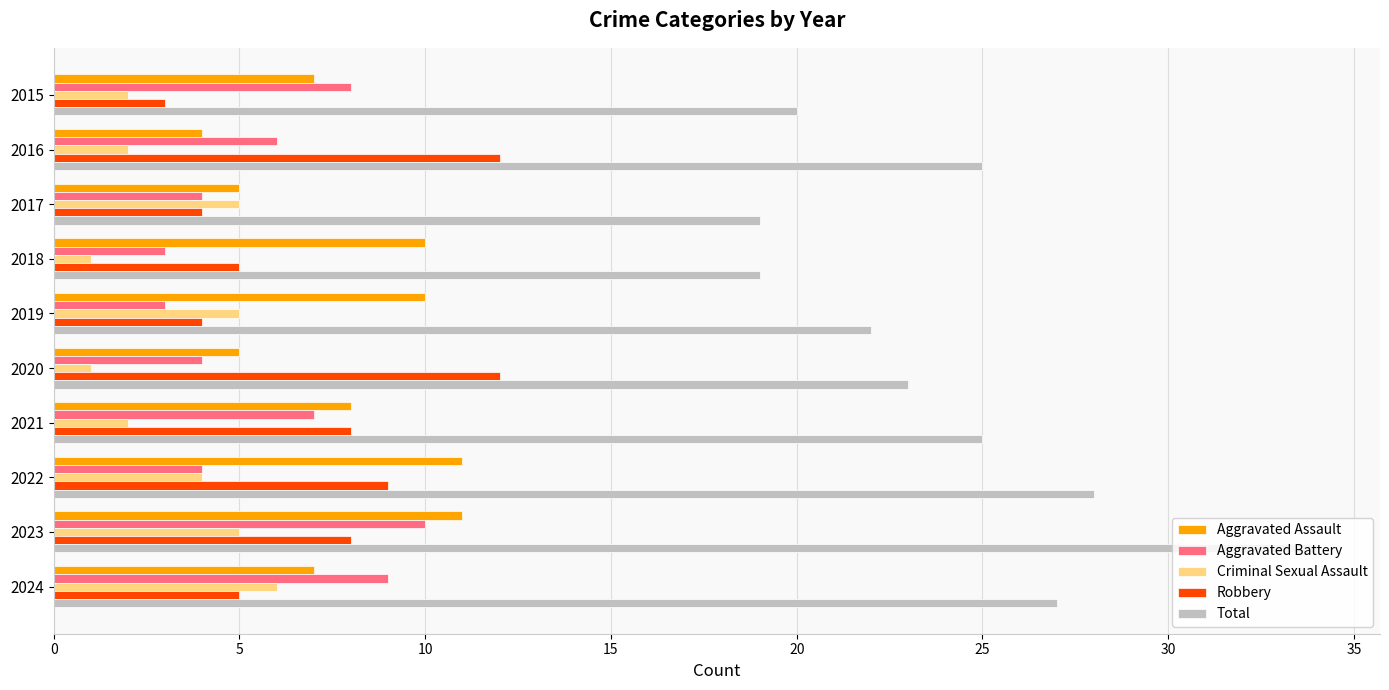

What is the difference between the second highest and second lowest values in the Aggravated Battery series?

6